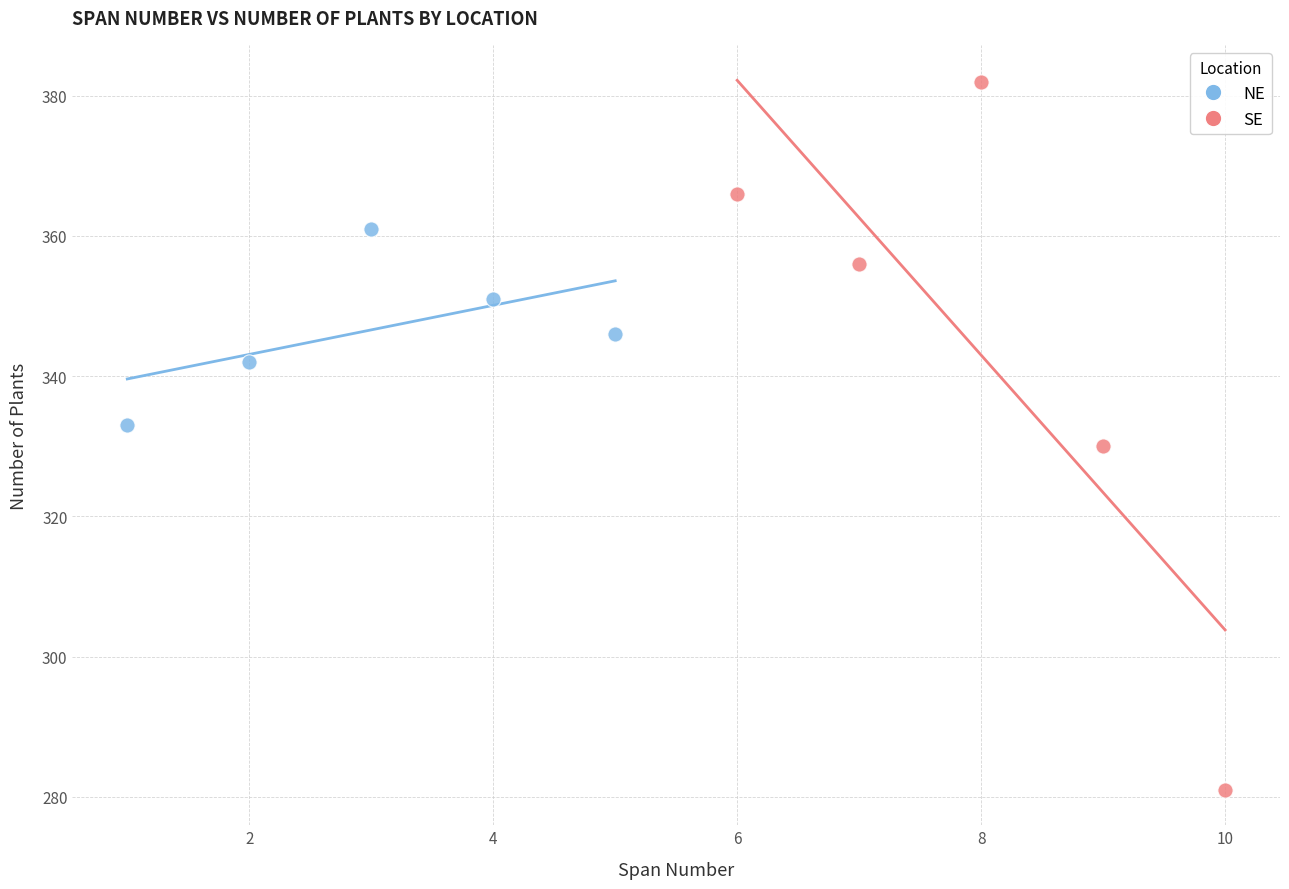

Which series has the largest Y range (max minus min)?

SE